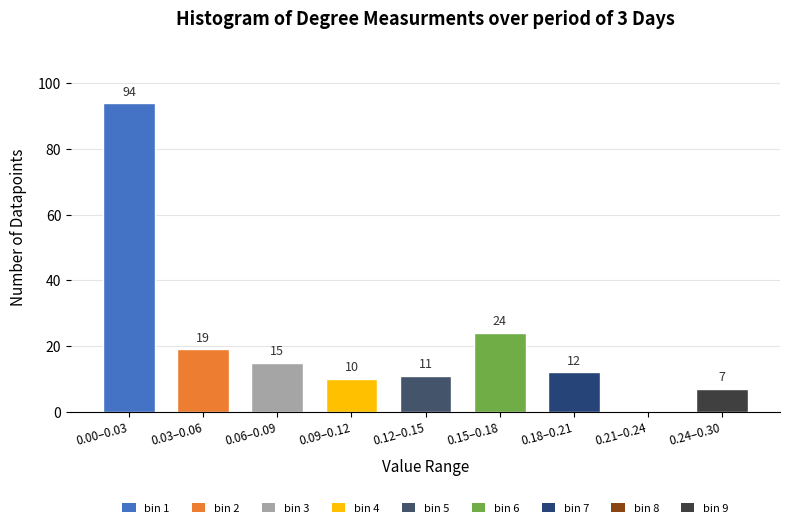

Reading left to right, extract all data points from this chart.

0.00–0.03=94	0.03–0.06=19	0.06–0.09=15	0.09–0.12=10	0.12–0.15=11	0.15–0.18=24	0.18–0.21=12	0.21–0.24=0	0.24–0.30=7